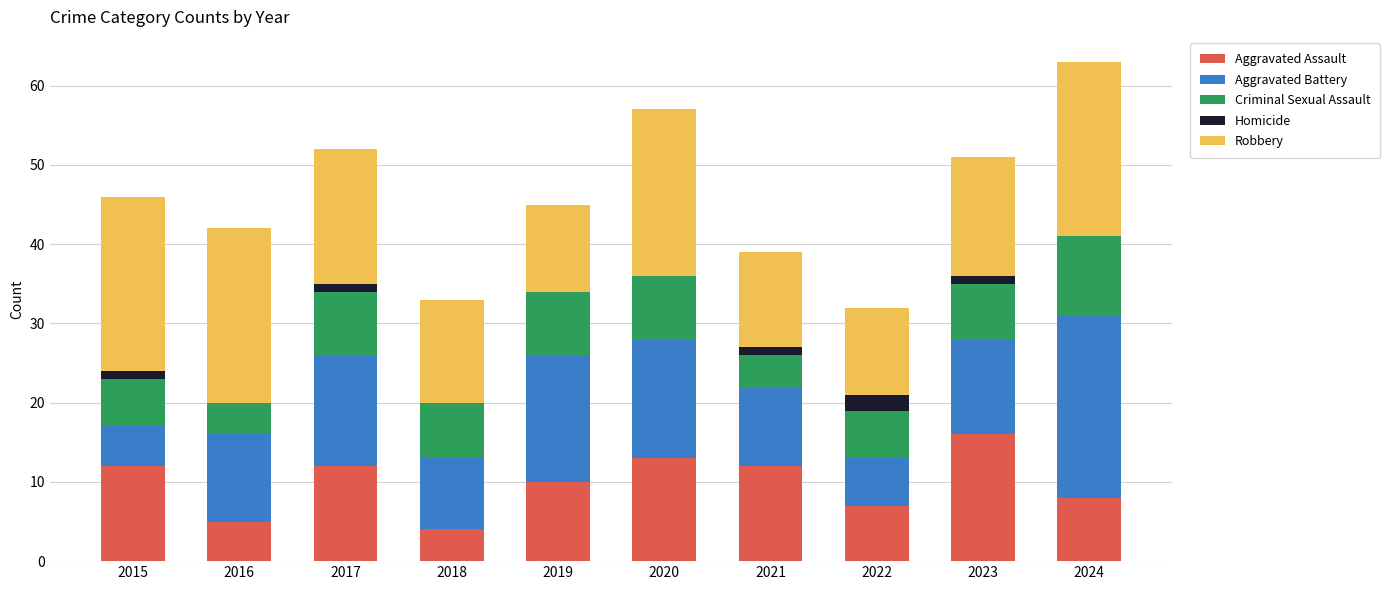

What is the total value across all series at 2016?

42